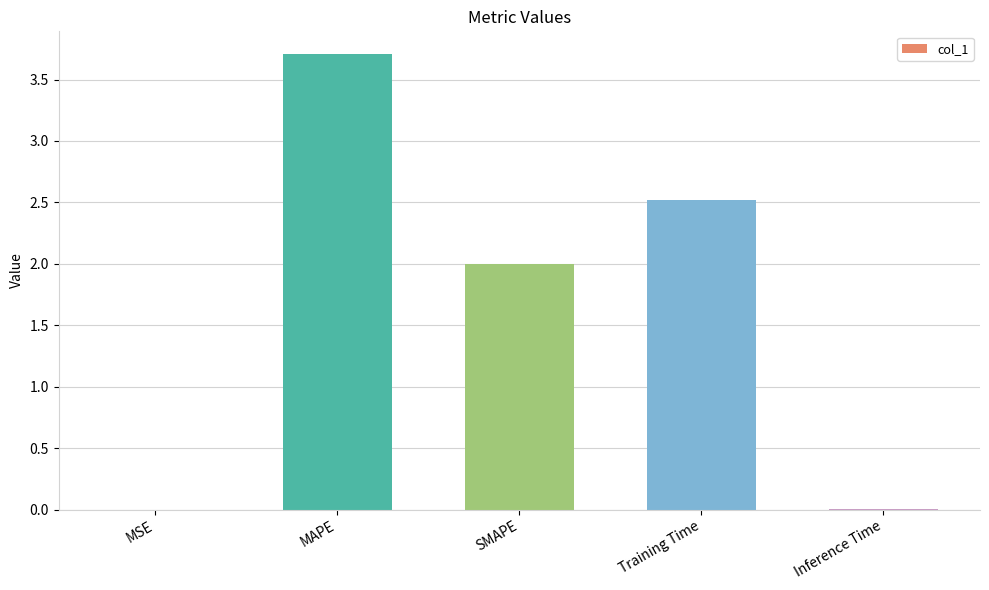

What is the sum of all values?

8.2